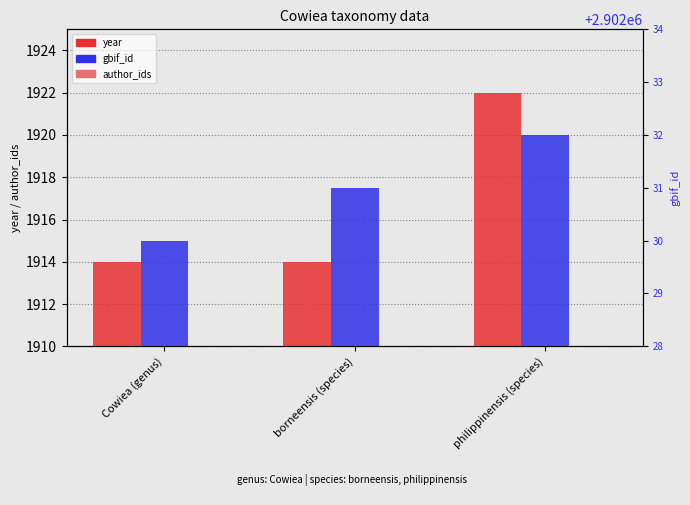

At which label does gbif_id first exceed 2902031?

philippinensis (species)